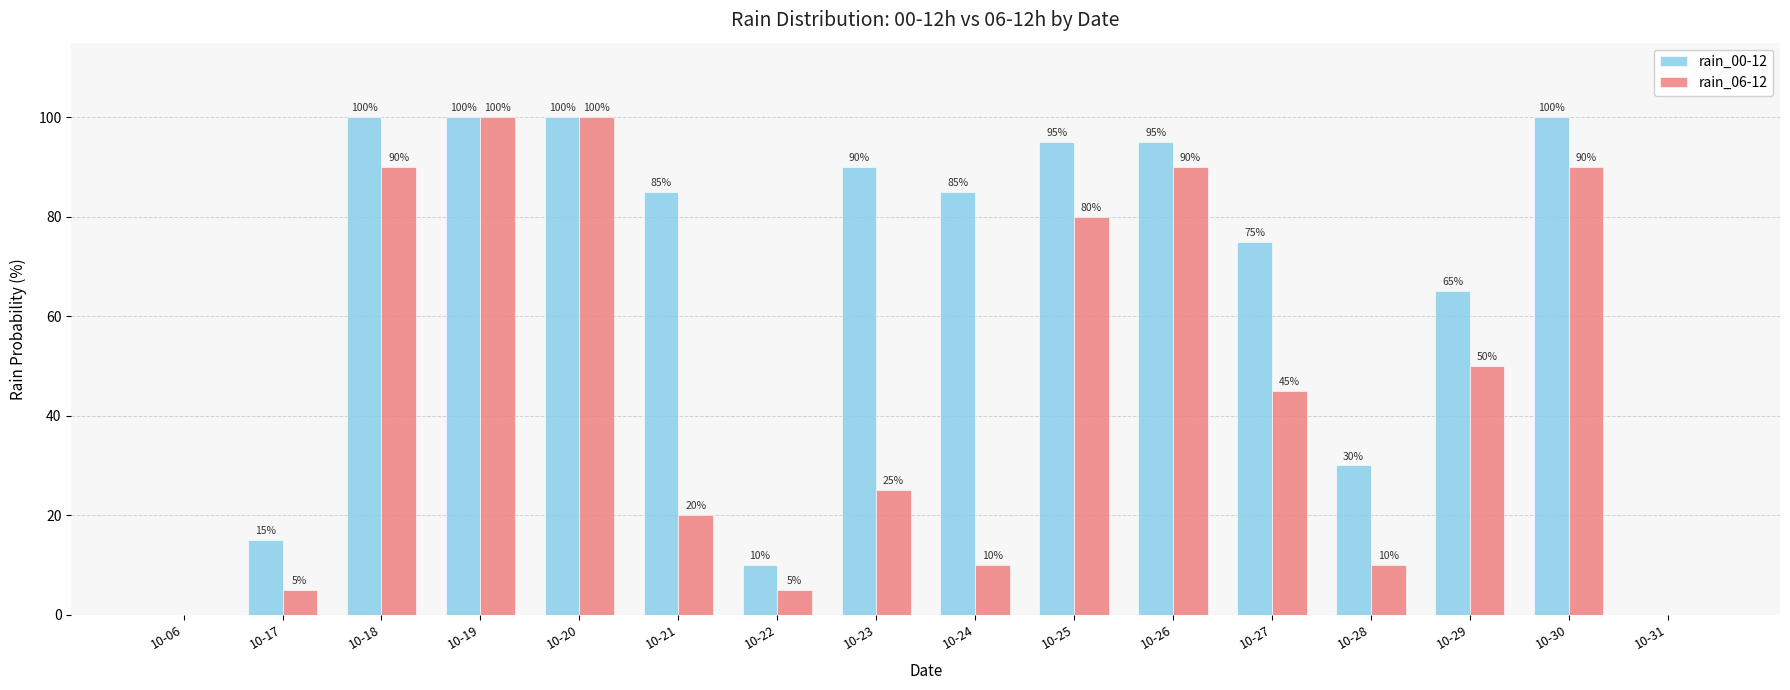

What is the sum of the rain_00-12 values at 10-17 and 10-26?

110